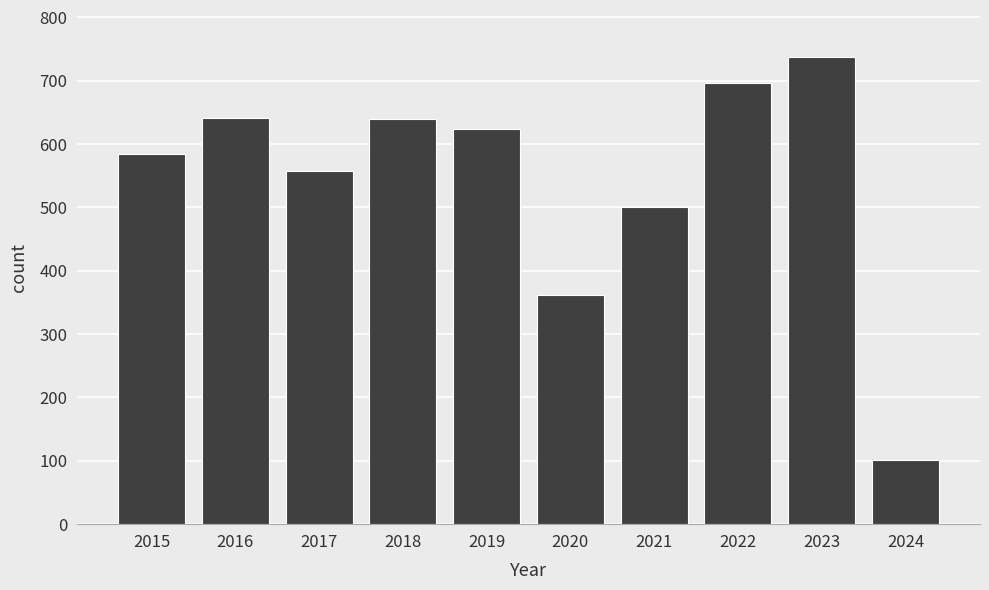

What is the difference between the maximum and minimum values?

637